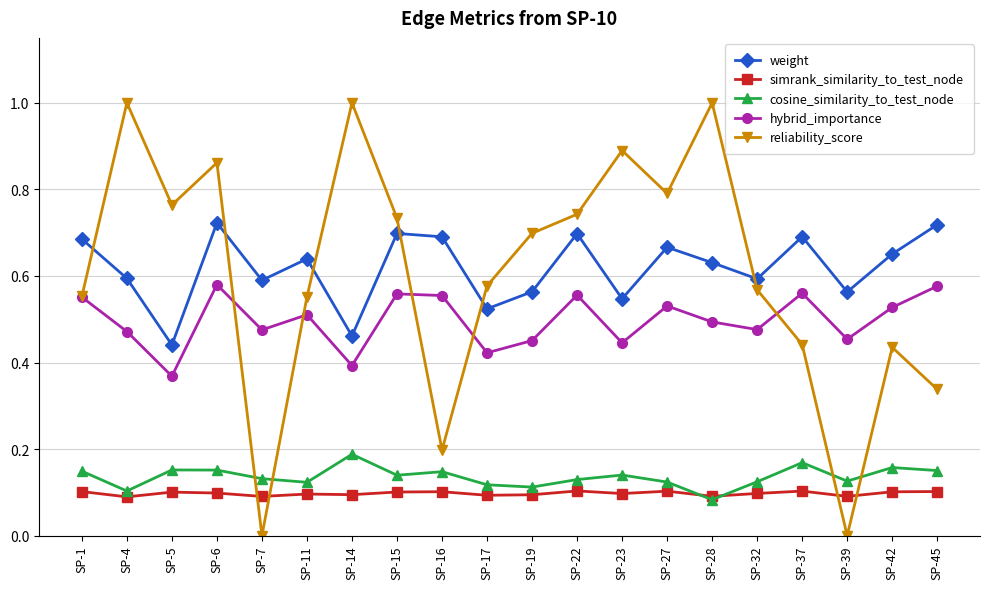

In simrank_similarity_to_test_node, how many points are higher than both neighbors (excluding endpoints)?

6